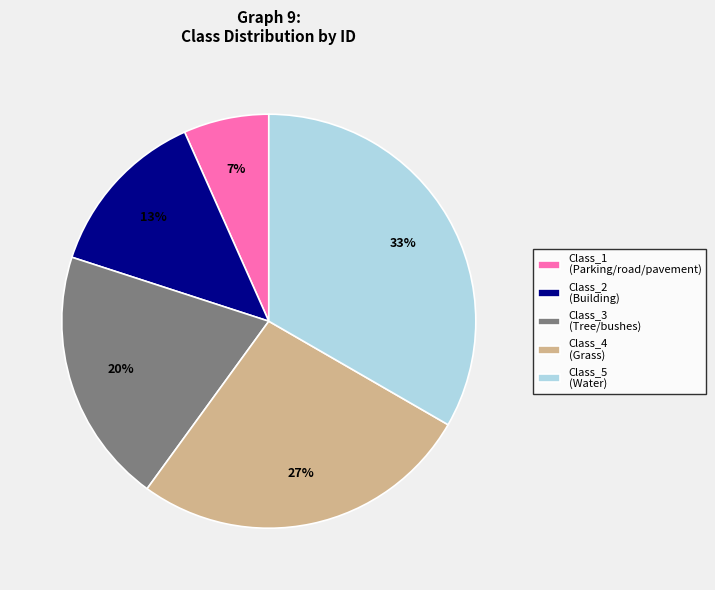

How many segments does this pie chart have?

5